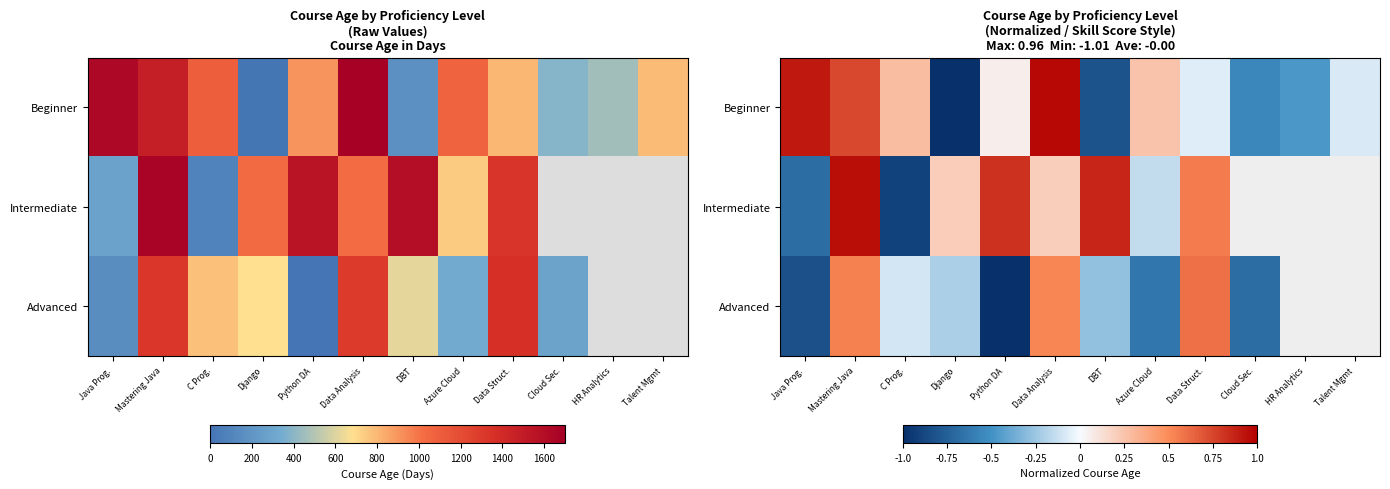

Between Azure Cloud and Data Struct., which series saw the biggest shift?

Advanced